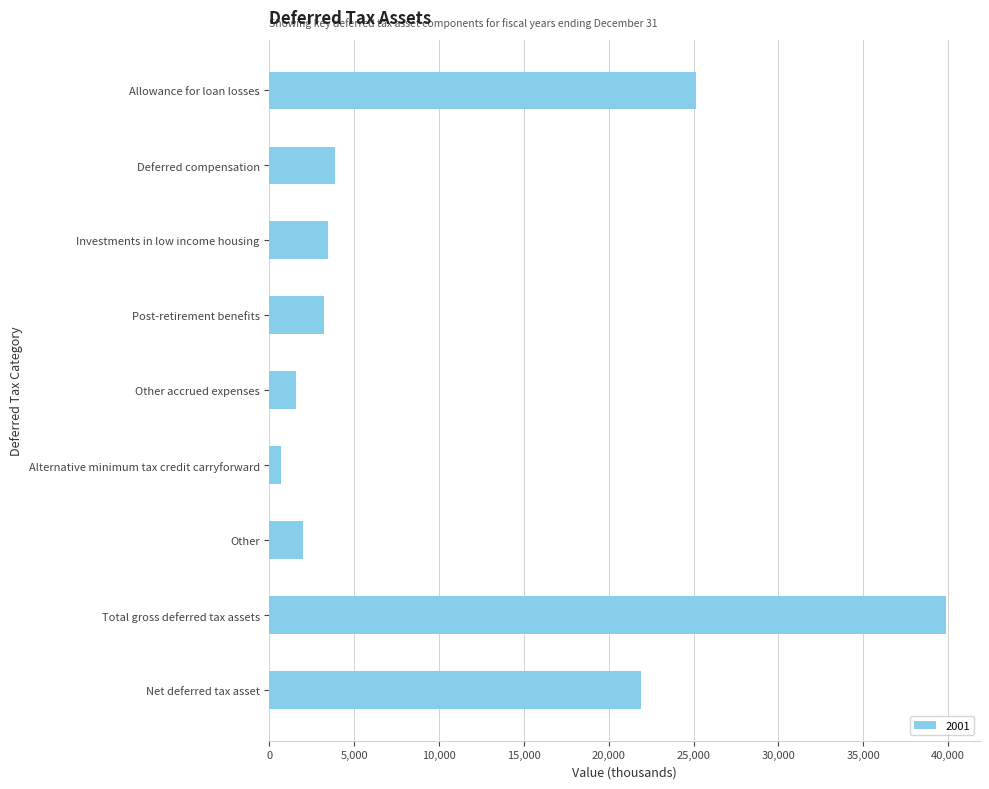

What is the maximum value shown in the chart?

39885